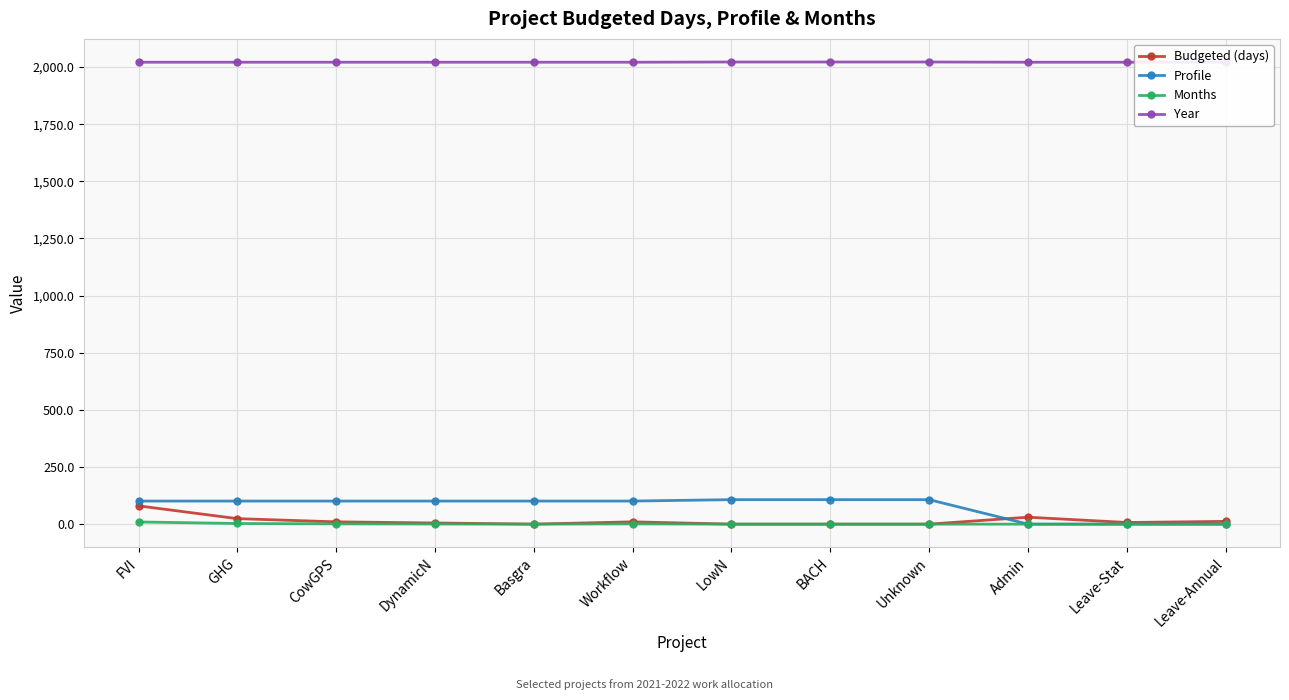

List the labels in order of Profile value, smallest first.

Admin, Leave-Stat, Leave-Annual, FVI, GHG, CowGPS, DynamicN, Basgra, Workflow, LowN, BACH, Unknown